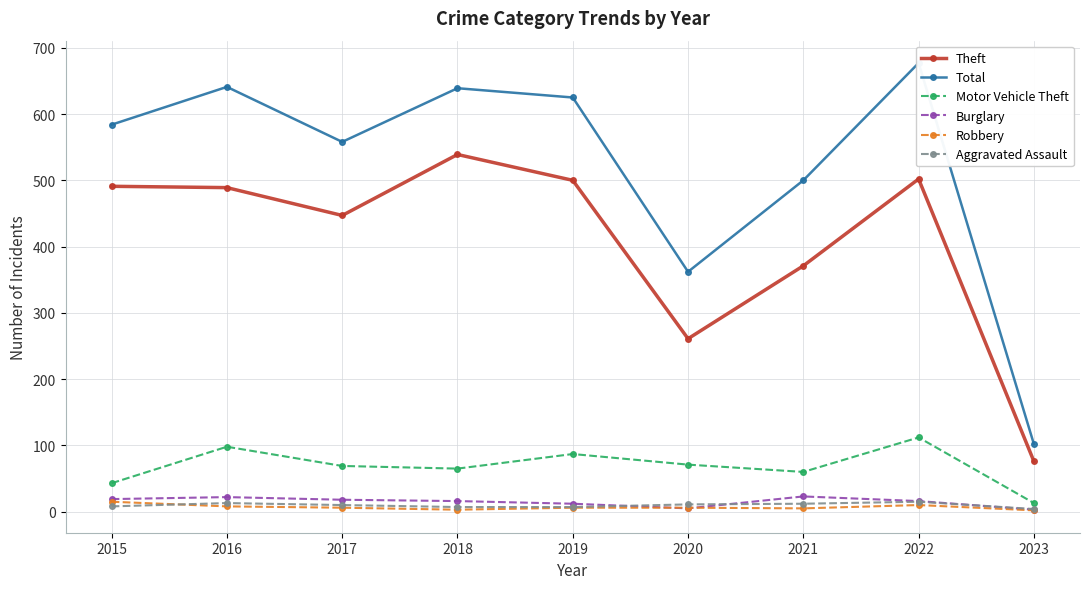

What is the value of the Aggravated Assault point at the 7th from the left?

12